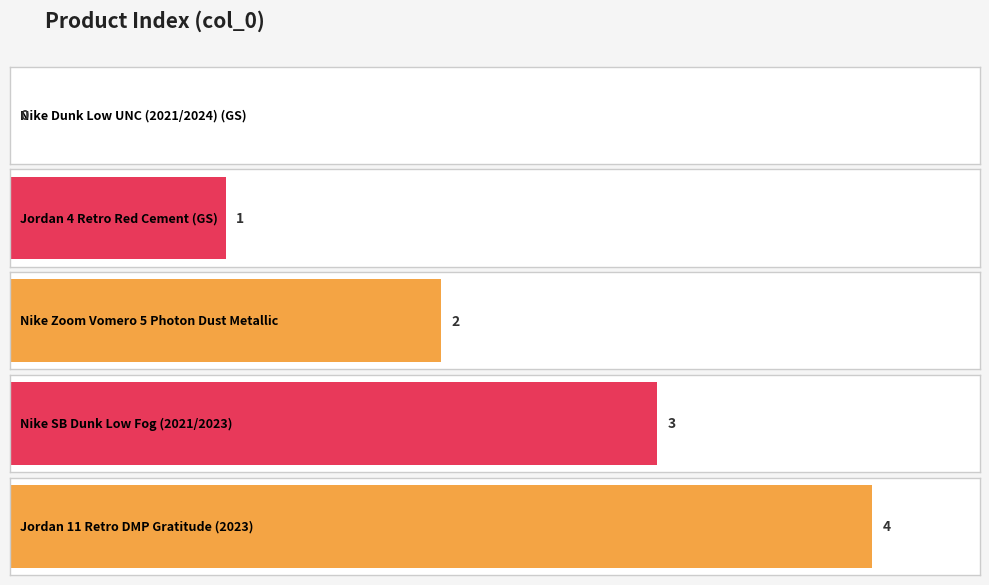

Reading right to left, what are all the values shown in this chart?

4	3	2	1	0